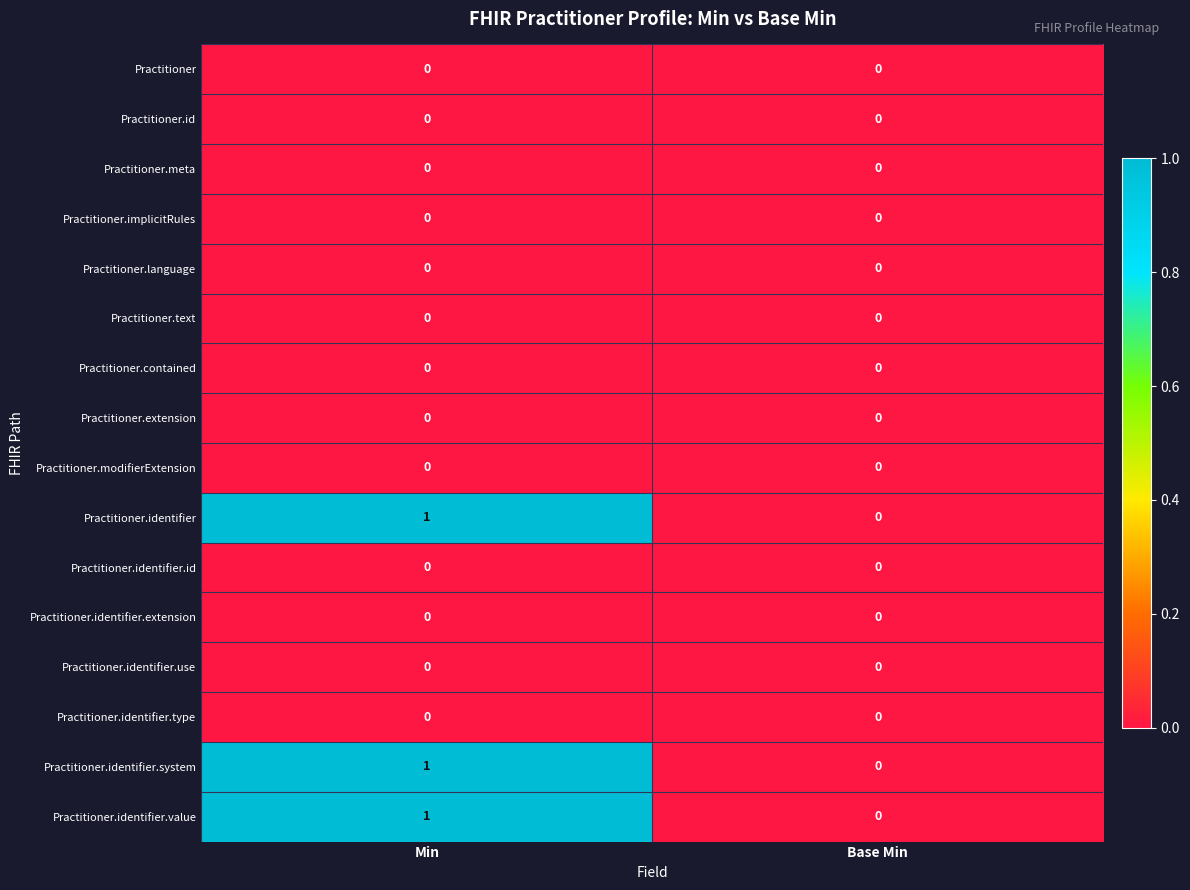

Rank the categories by Practitioner.identifier value from highest to lowest.

Min, Base Min